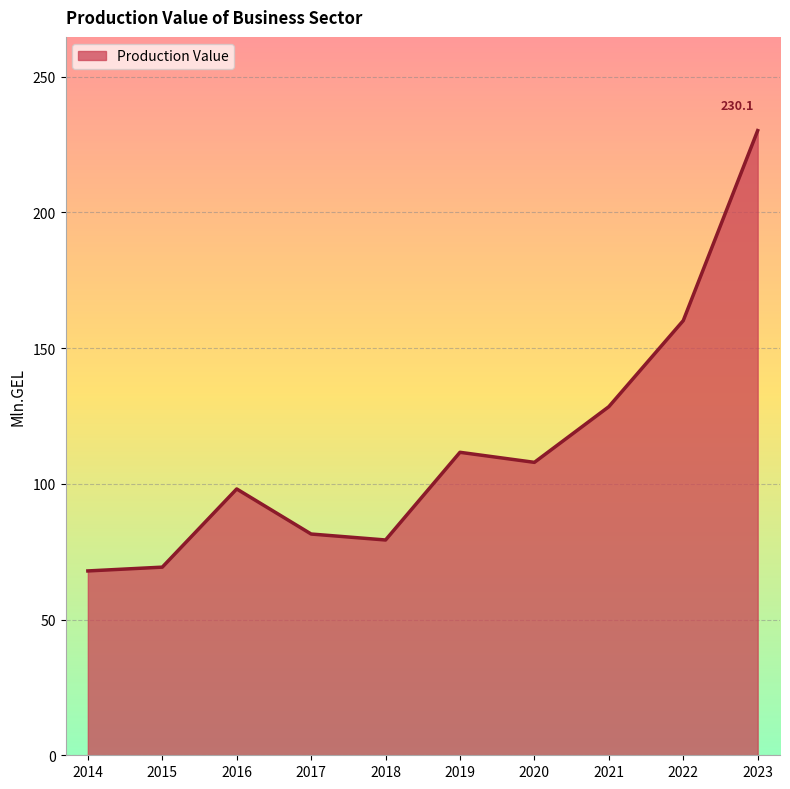

Between 2019 and 2017, which is larger?

2019